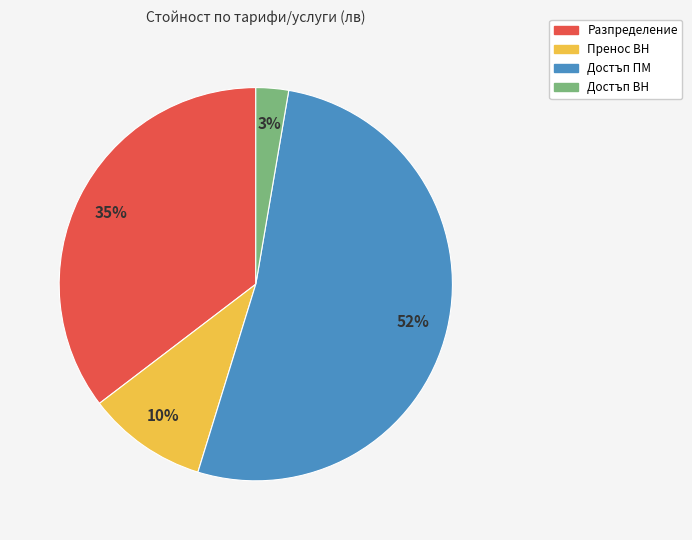

Does Достъп ПМ account for over 50% of the chart?

Yes